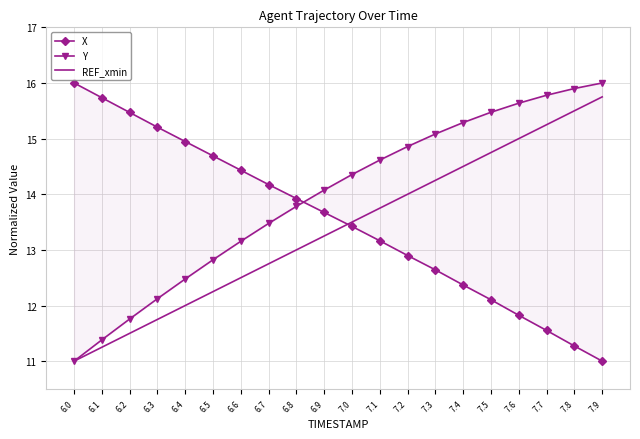

What is the label of the 12th point from the right?

6.8